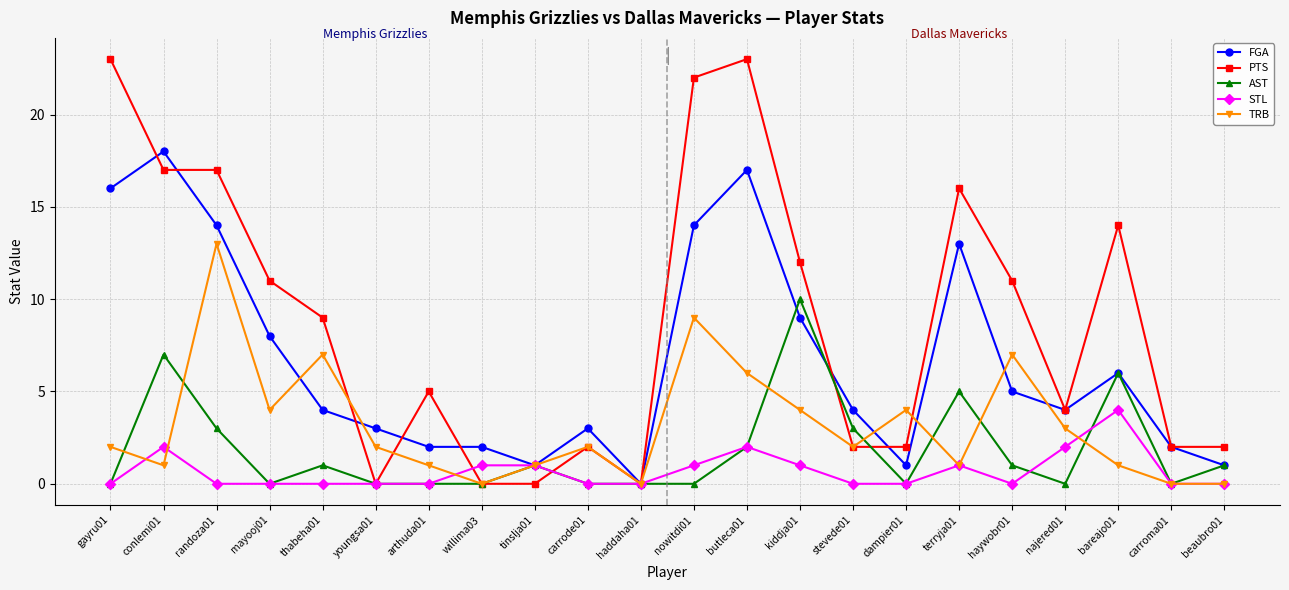

What is the highest value of the TRB series?

13